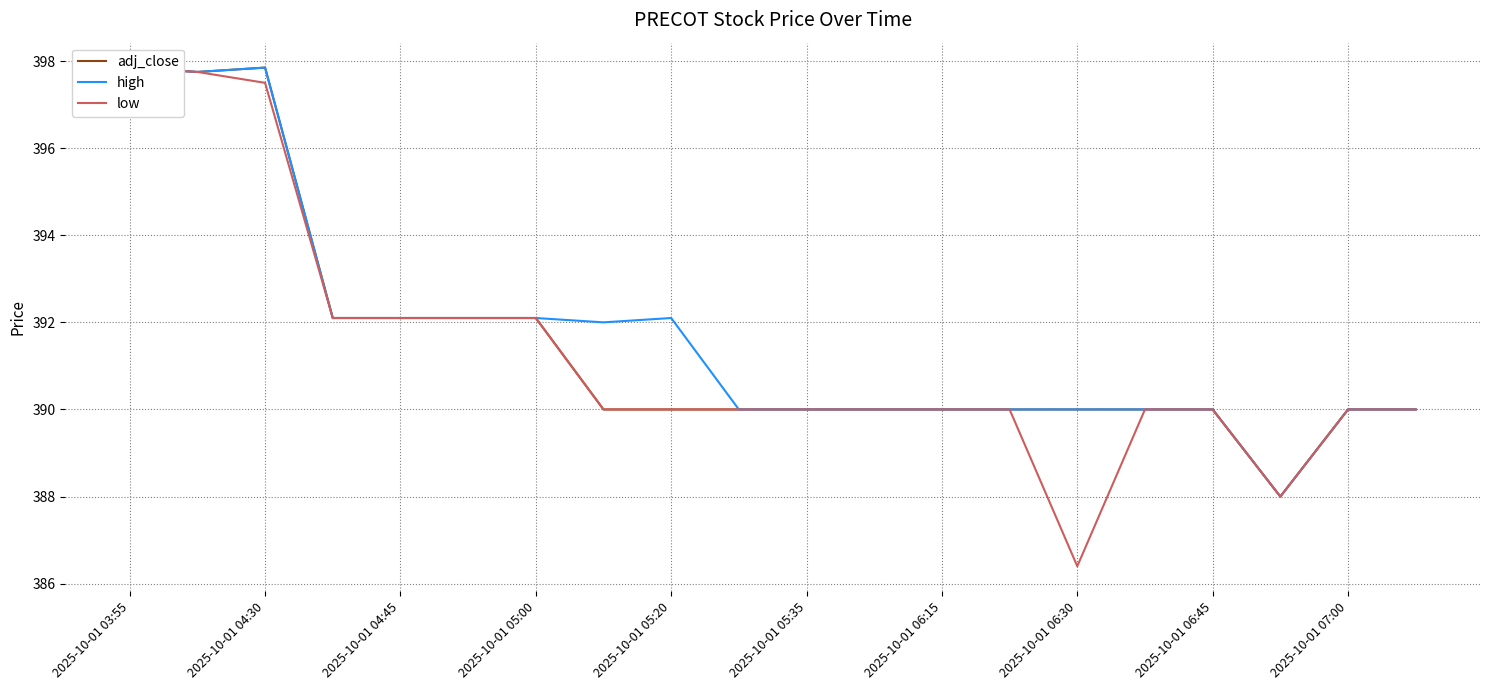

Which category has the lowest value in the high series?

17